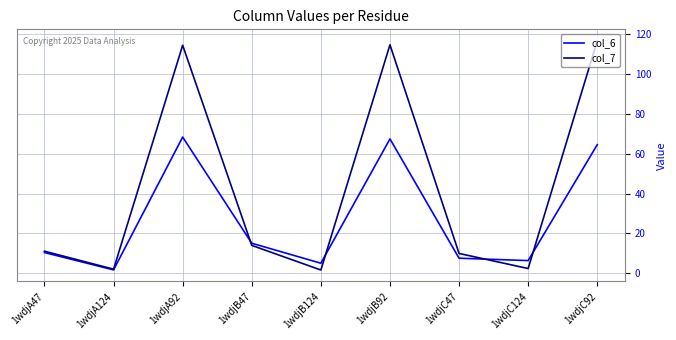

What is the spread (max minus min) of values at 1wdjA92?

46.2